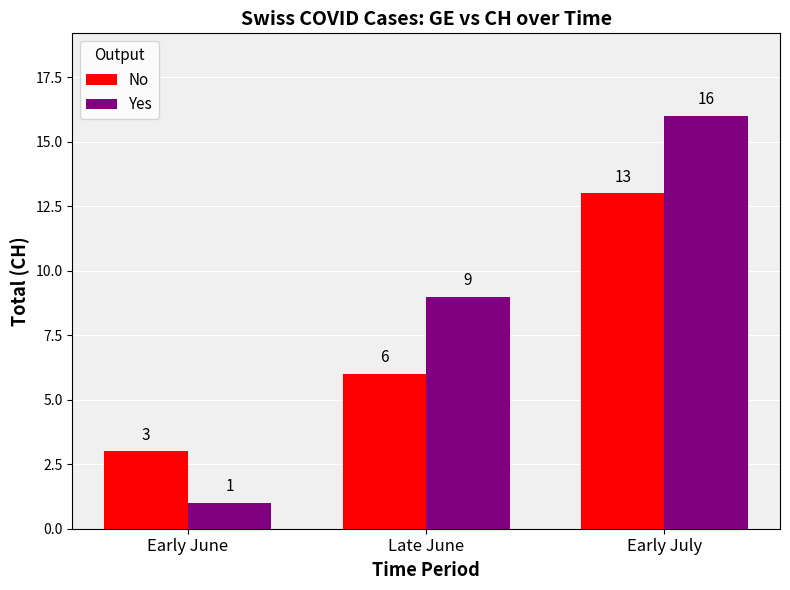

Is it true that Yes equals 1 at Early June?

True